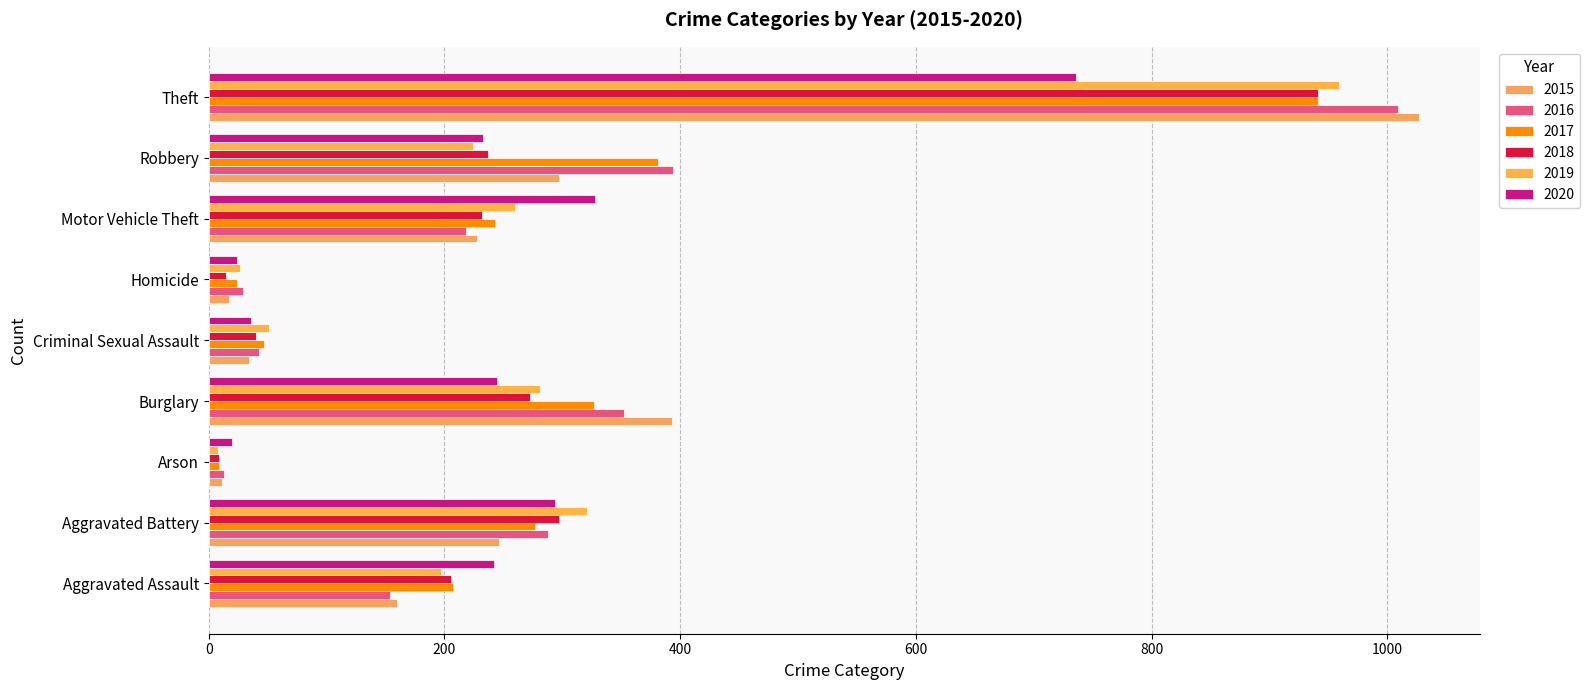

Is the value of 2018 at Aggravated Battery greater than the value of 2016 at Burglary?

No